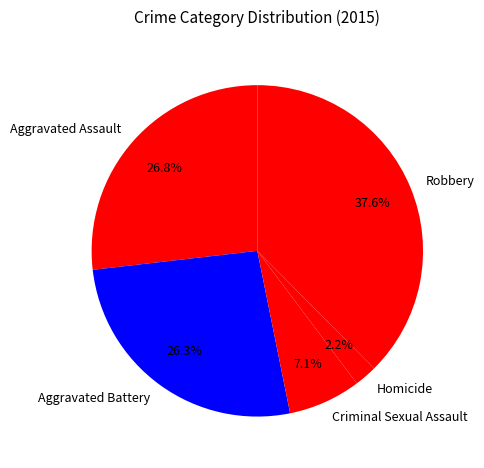

Is Criminal Sexual Assault the majority of the pie?

No